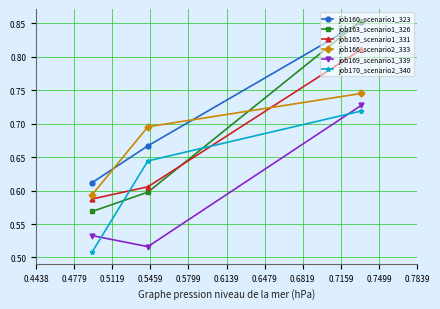

How many data points does each series have?

3